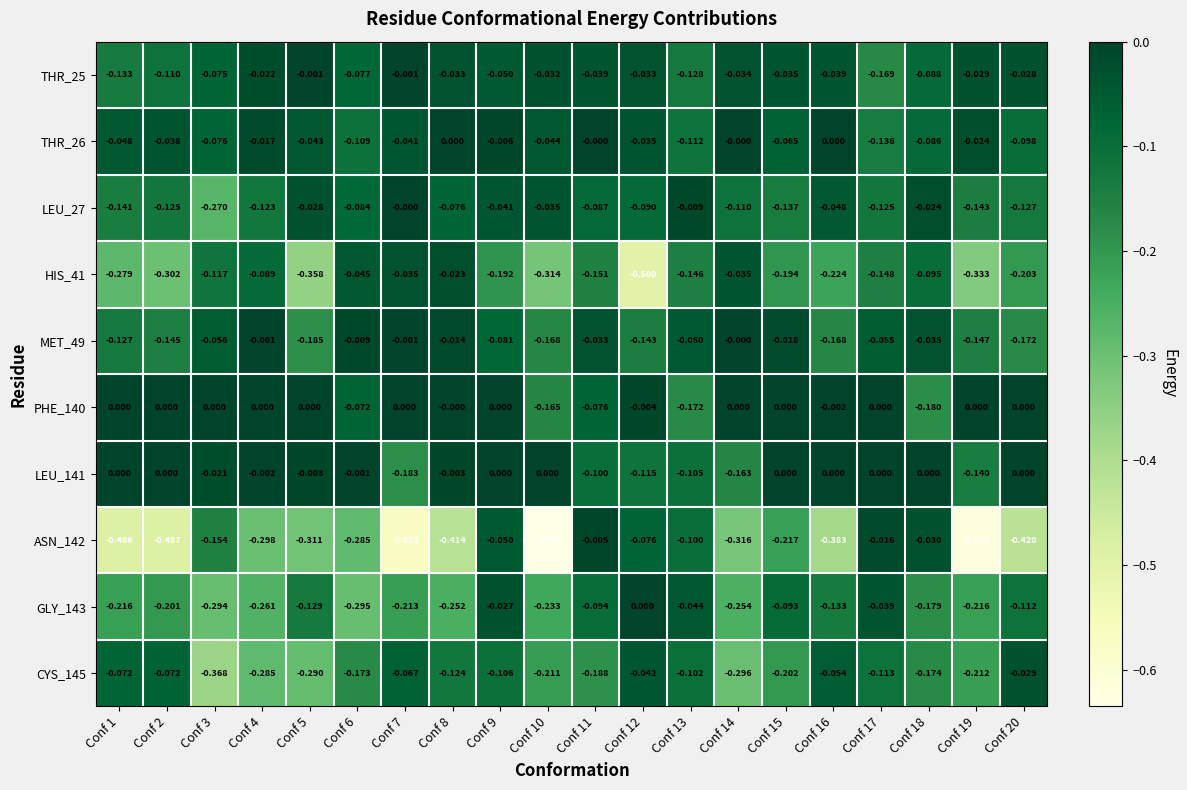

How many distinct data groups are displayed?

10